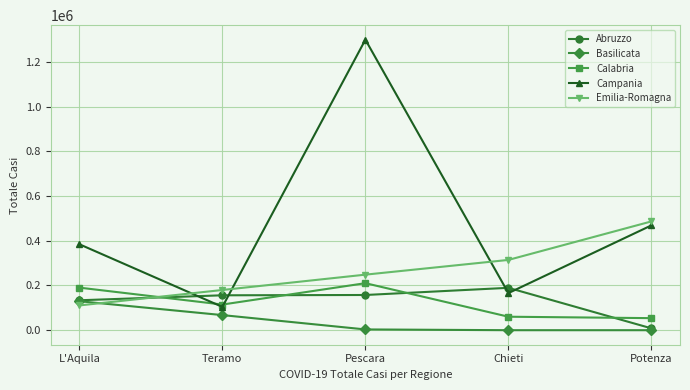

After their last crossing, which series has the higher values: Campania or Abruzzo?

Campania